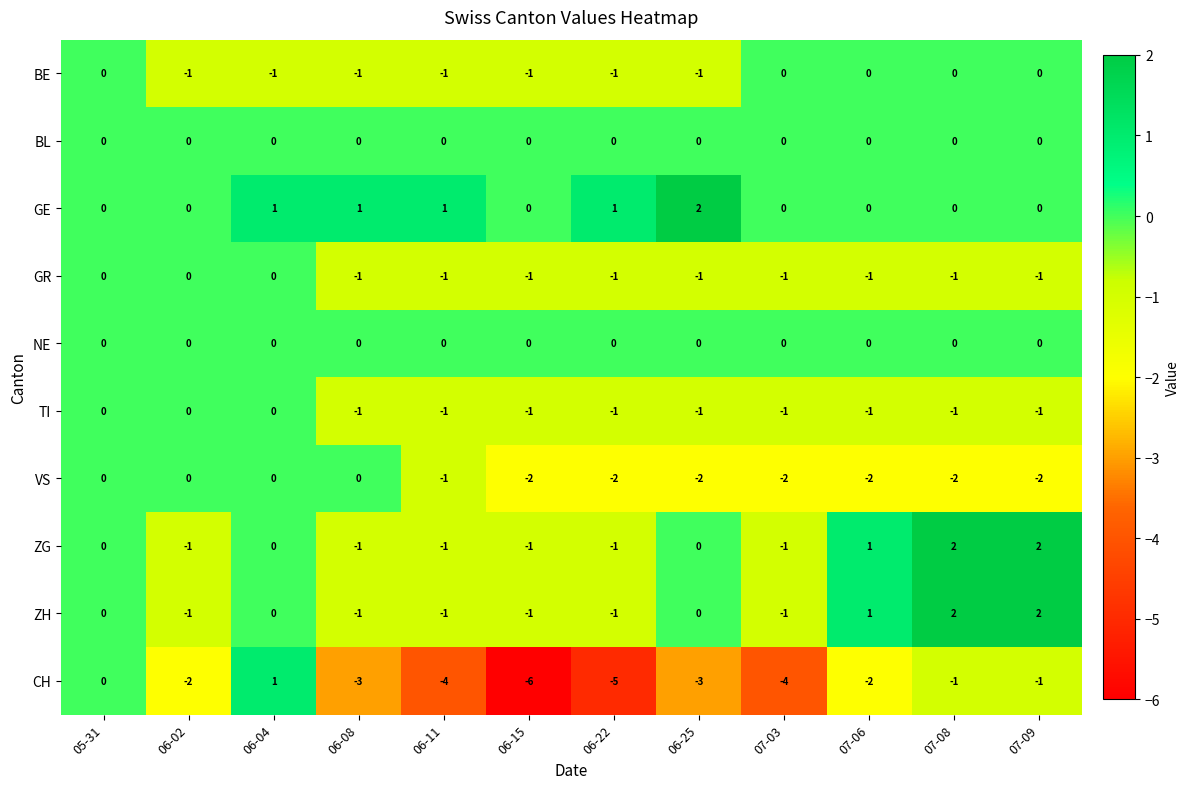

How many data points does each series have?

12